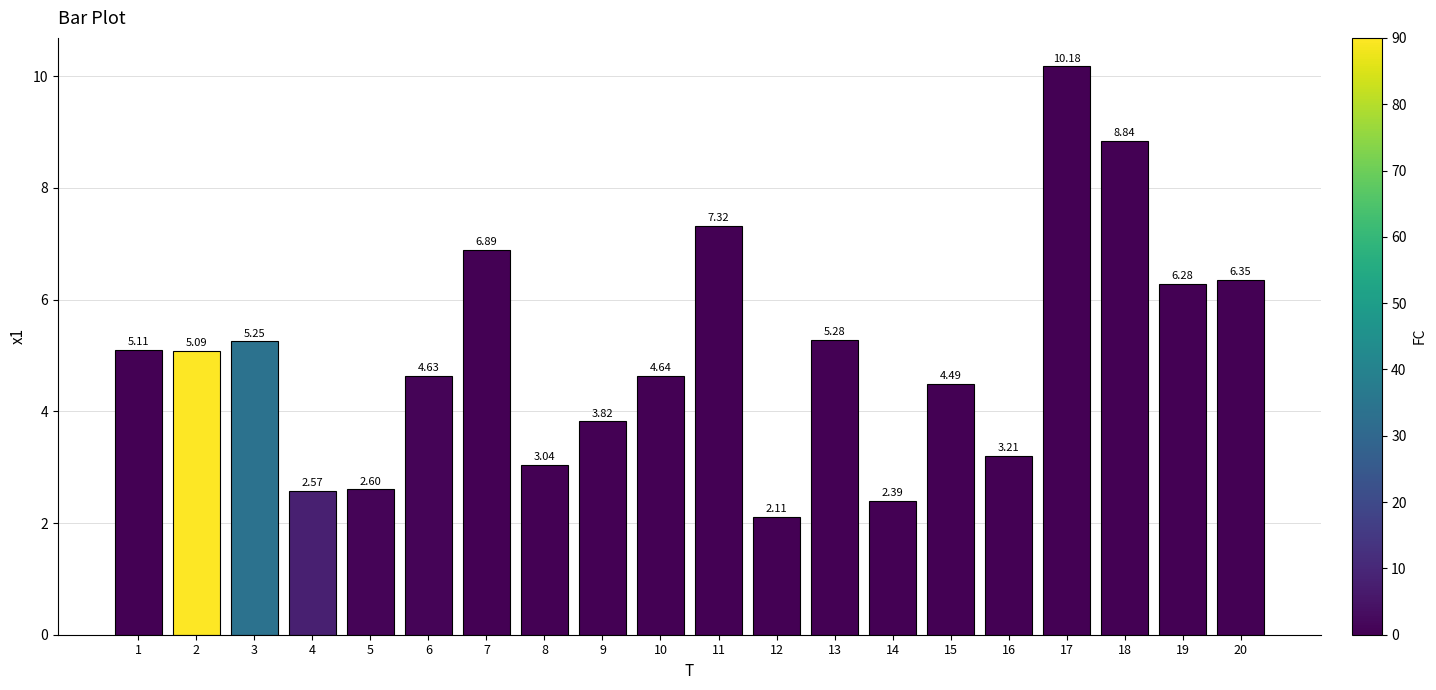

What is the average value?

5.0